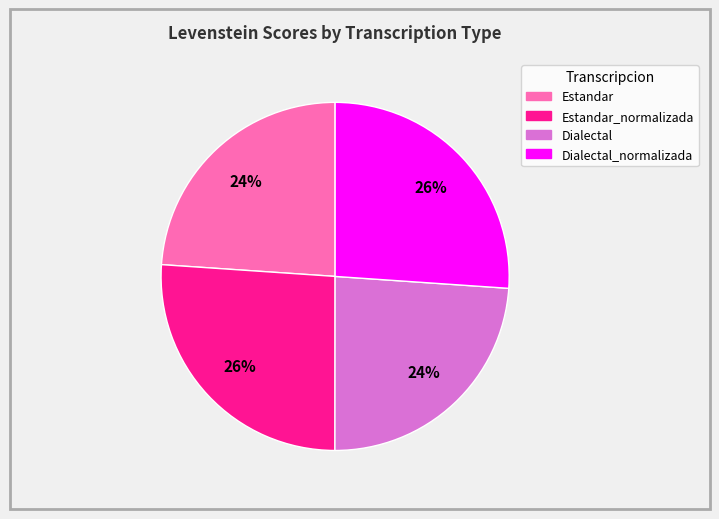

To the nearest percent, what is the difference between the largest and smallest slice percentages?

2%